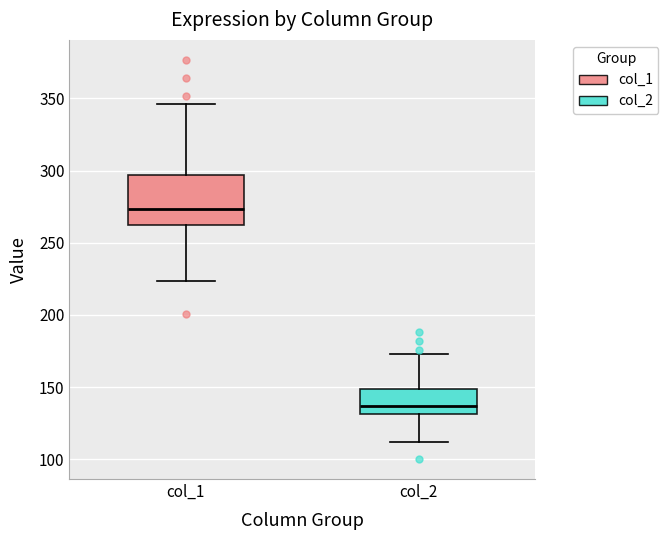

Reading left to right, transcribe this box plot: for each box, give where its median line is, the range the box spans, and where its two whiskers end, as read against the y-axis. The values are not printed on the chart, so give them approximately, as read against the axis.

col_1: median 275, box 265 to 295, whiskers 225 to 345
col_2: median 135, box 130 to 150, whiskers 110 to 175